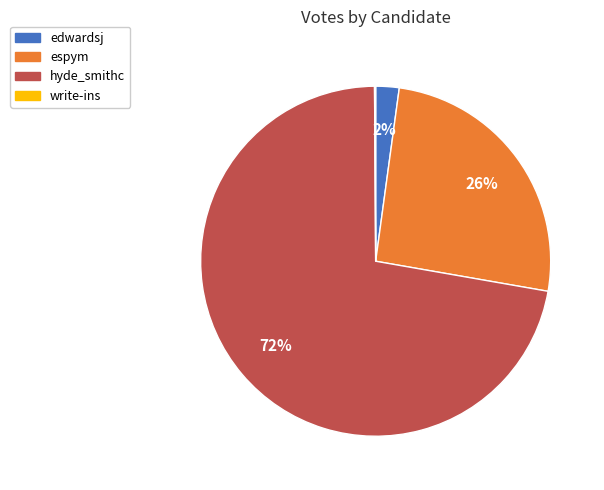

To the nearest percent, what is the average slice percentage?

25%